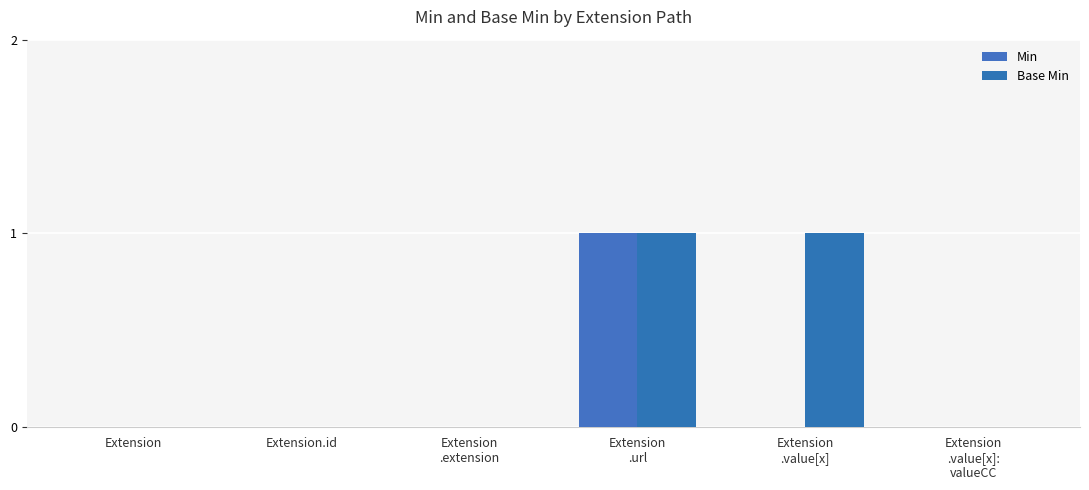

How many groups of bars are there?

6